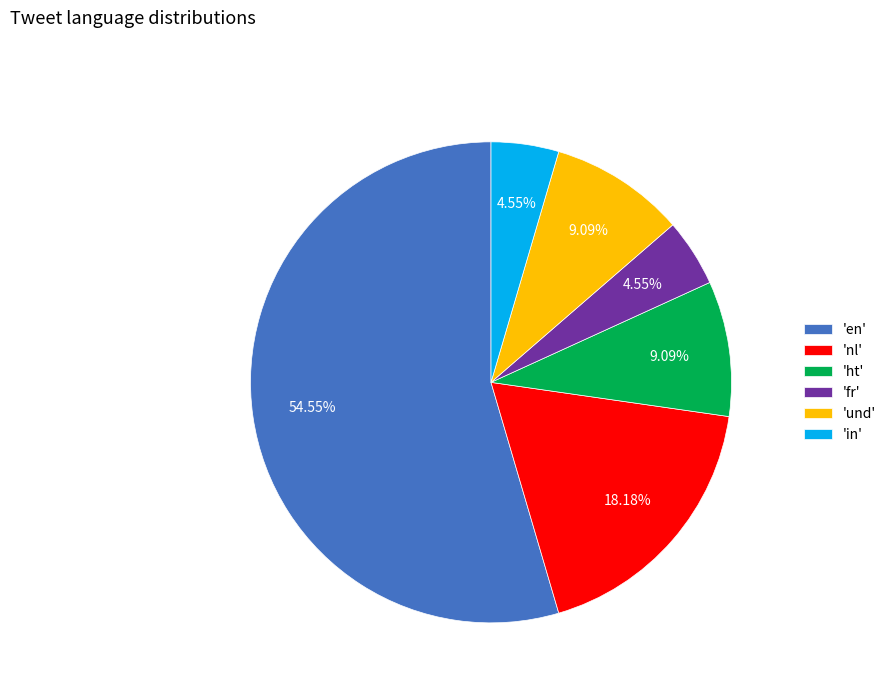

Is the sum of 'und' and 'fr' greater than half?

No